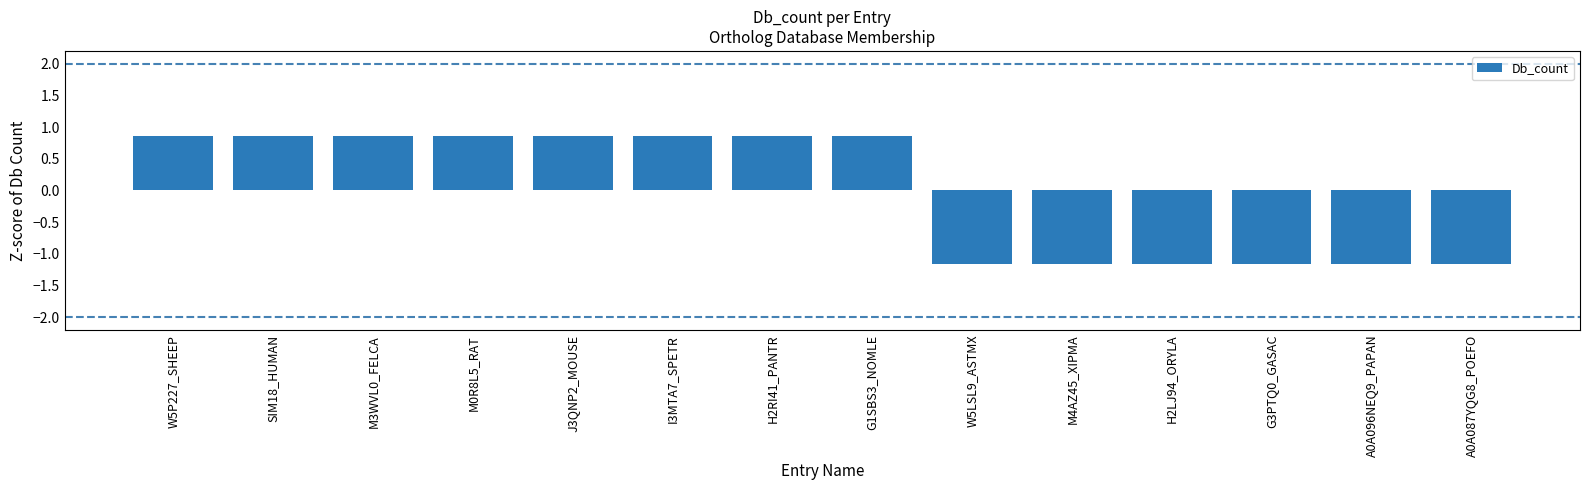

At which label does the data first exceed 0?

W5P227_SHEEP